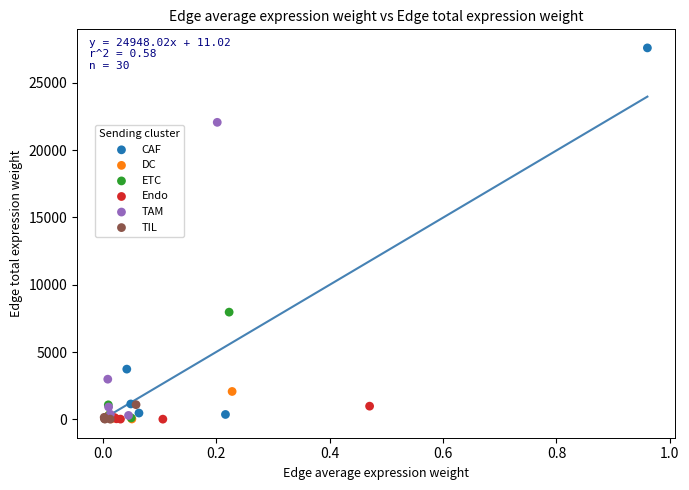

Which series reaches the maximum Y coordinate?

CAF